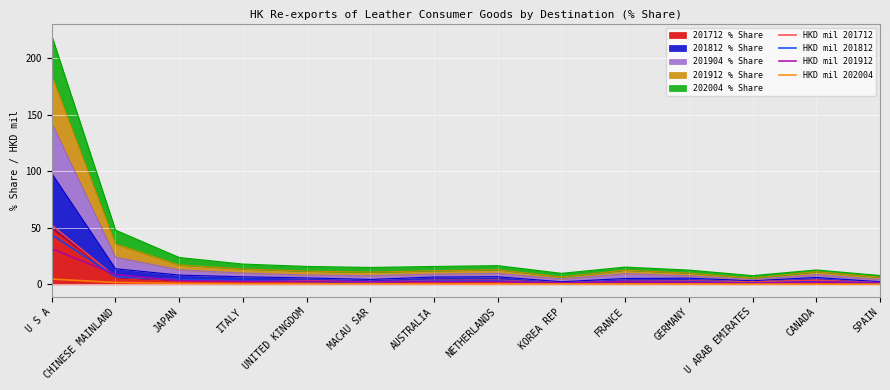

What is the label of the 6th point from the right?

KOREA REP